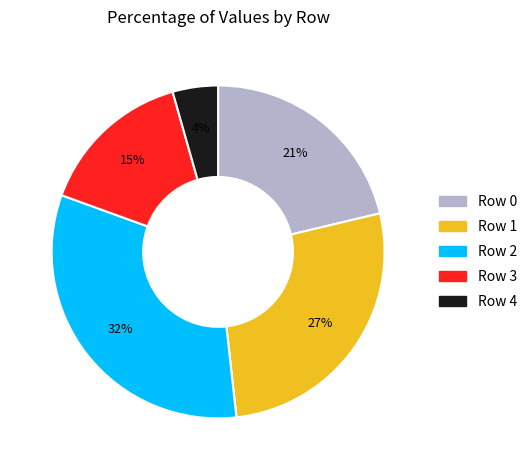

Is it true that Row 3 is 15% of the pie?

True